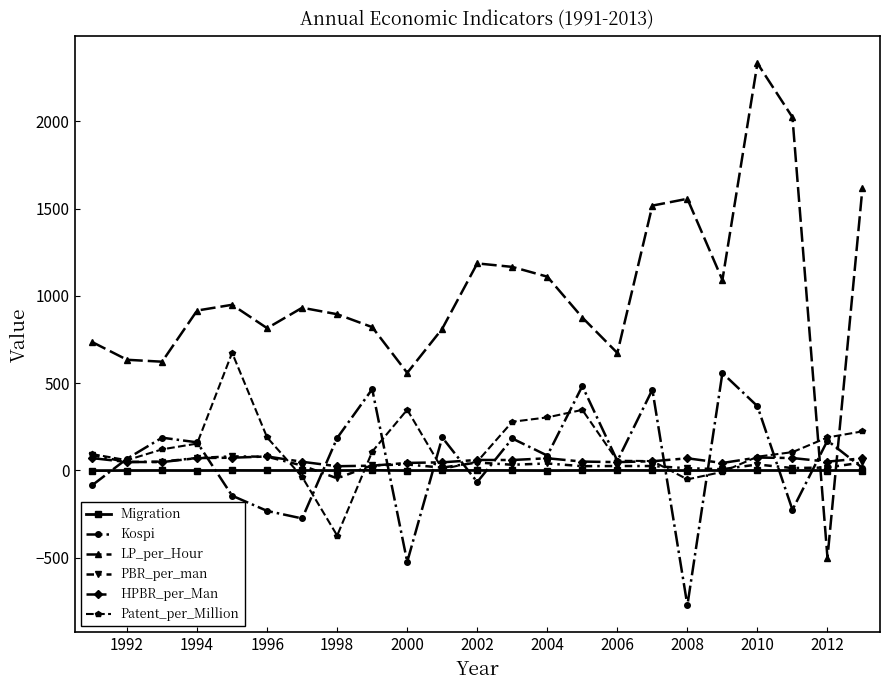

True or false: Migration has more than 2 interior local peaks.

True